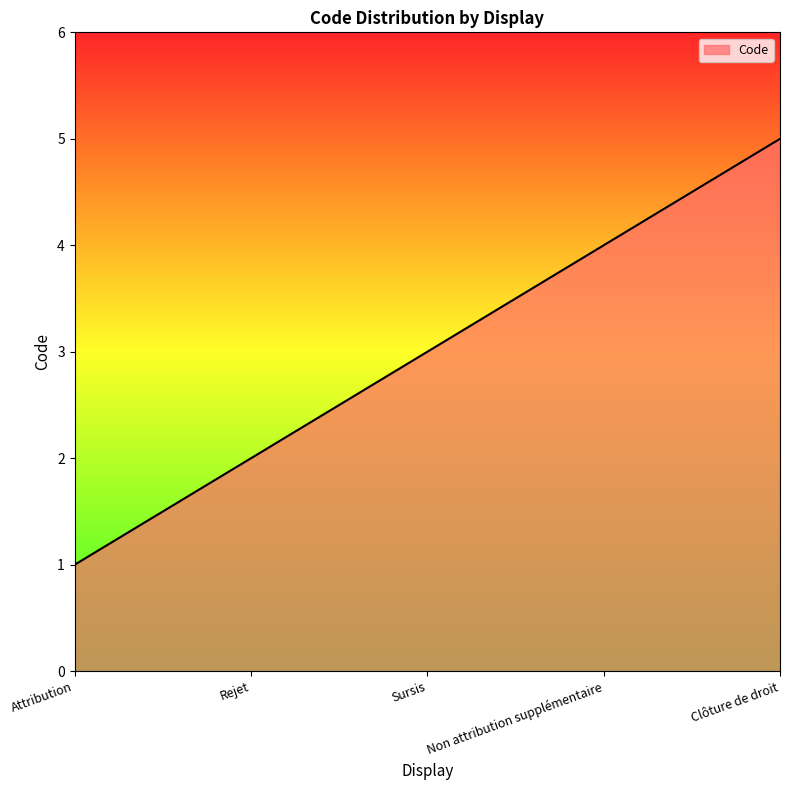

The chart shows a value of 1 at Attribution. True or false?

True